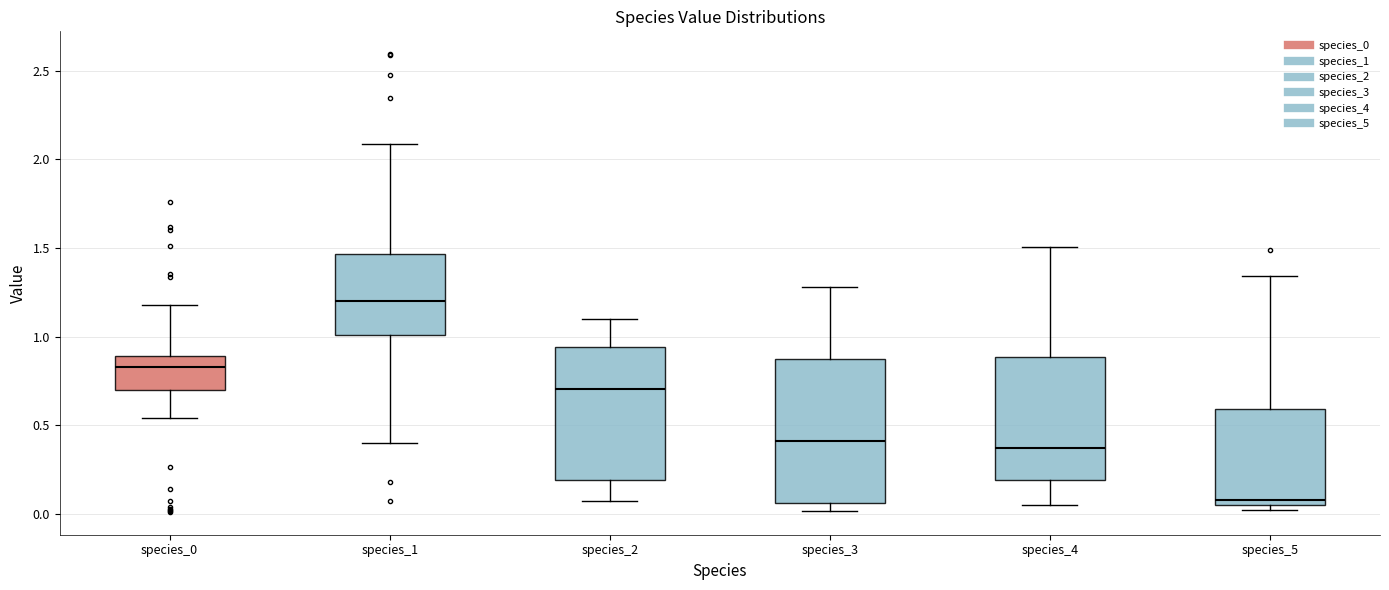

Reading left to right, transcribe this box plot: for each box, give where its median line is, the range the box spans, and where its two whiskers end, as read against the y-axis. The values are not printed on the chart, so give them approximately, as read against the axis.

species_0: median 0.85, box 0.70 to 0.90, whiskers 0.55 to 1.20
species_1: median 1.20, box 1.00 to 1.45, whiskers 0.40 to 2.10
species_2: median 0.70, box 0.20 to 0.95, whiskers 0.05 to 1.10
species_3: median 0.40, box 0.05 to 0.85, whiskers 0.00 to 1.30
species_4: median 0.35, box 0.20 to 0.90, whiskers 0.05 to 1.50
species_5: median 0.10, box 0.05 to 0.60, whiskers 0.00 to 1.35